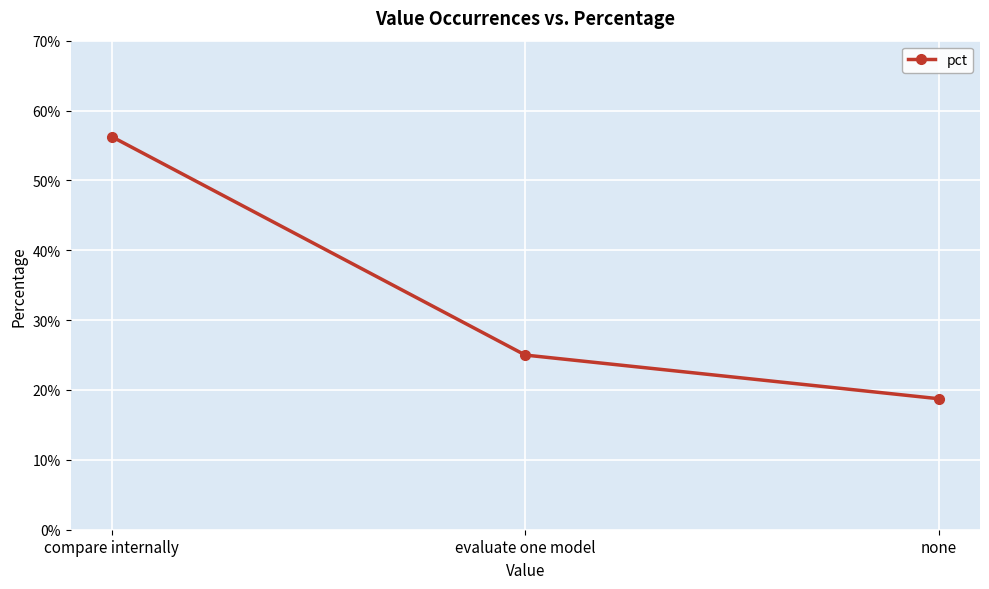

What is the average value?

0.3